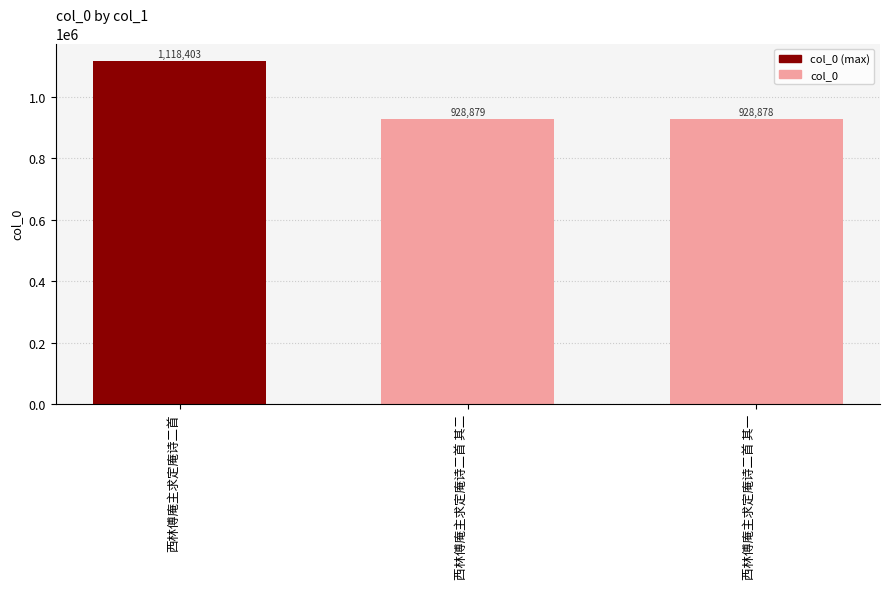

List the labels in order of value, smallest first.

西林傅庵主求定庵诗二首 其一, 西林傅庵主求定庵诗二首 其二, 西林傅庵主求定庵诗二首